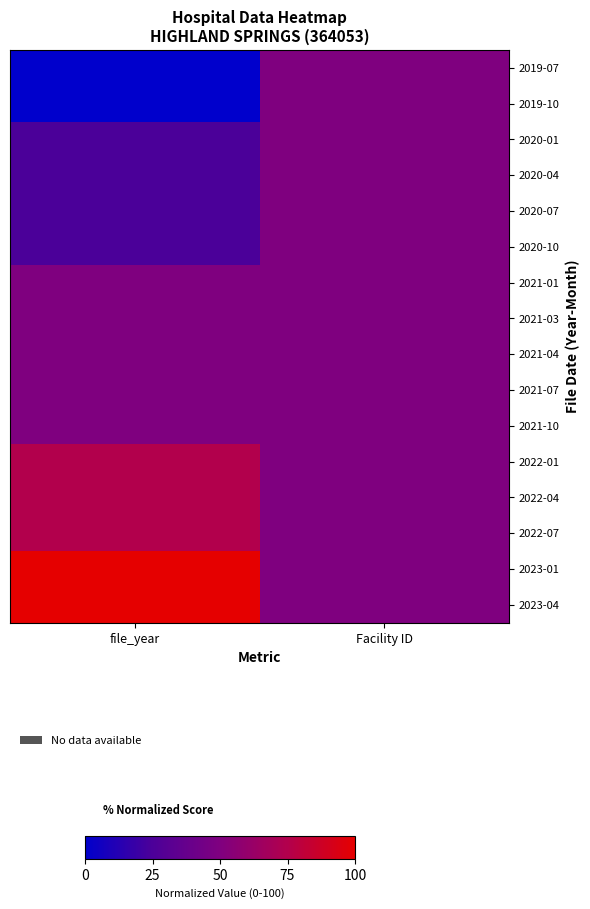

Reading left to right, what are all the values shown in this chart?

2019-07: file_year=0.0	Facility ID=50.0
2019-10: file_year=0.0	Facility ID=50.0
2020-01: file_year=25.0	Facility ID=50.0
2020-04: file_year=25.0	Facility ID=50.0
2020-07: file_year=25.0	Facility ID=50.0
2020-10: file_year=25.0	Facility ID=50.0
2021-01: file_year=50.0	Facility ID=50.0
2021-03: file_year=50.0	Facility ID=50.0
2021-04: file_year=50.0	Facility ID=50.0
2021-07: file_year=50.0	Facility ID=50.0
2021-10: file_year=50.0	Facility ID=50.0
2022-01: file_year=75.0	Facility ID=50.0
2022-04: file_year=75.0	Facility ID=50.0
2022-07: file_year=75.0	Facility ID=50.0
2023-01: file_year=100.0	Facility ID=50.0
2023-04: file_year=100.0	Facility ID=50.0